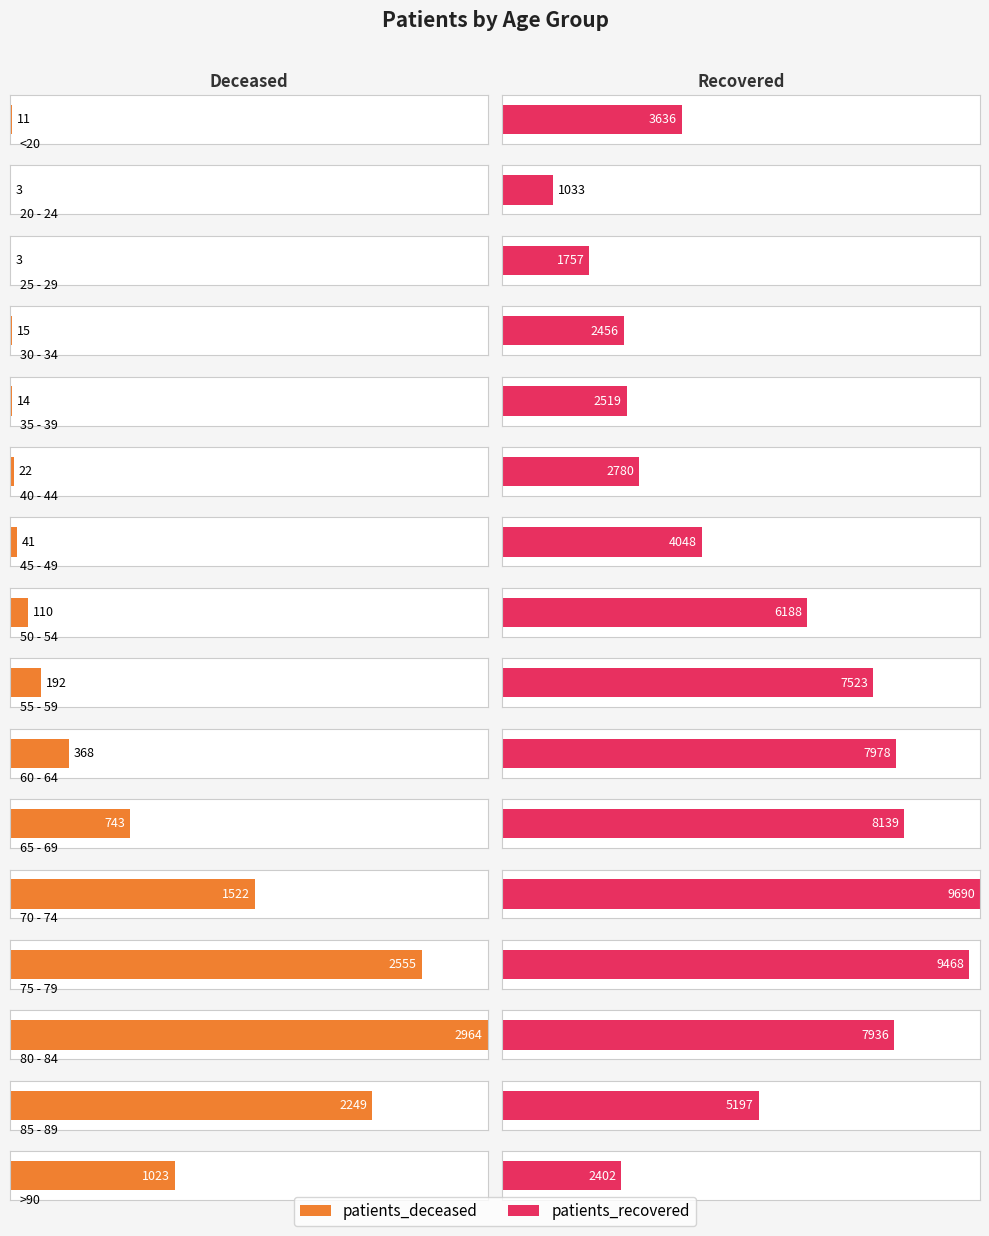

What is the difference between the patients_recovered values at 50 - 54 and 60 - 64?

1790